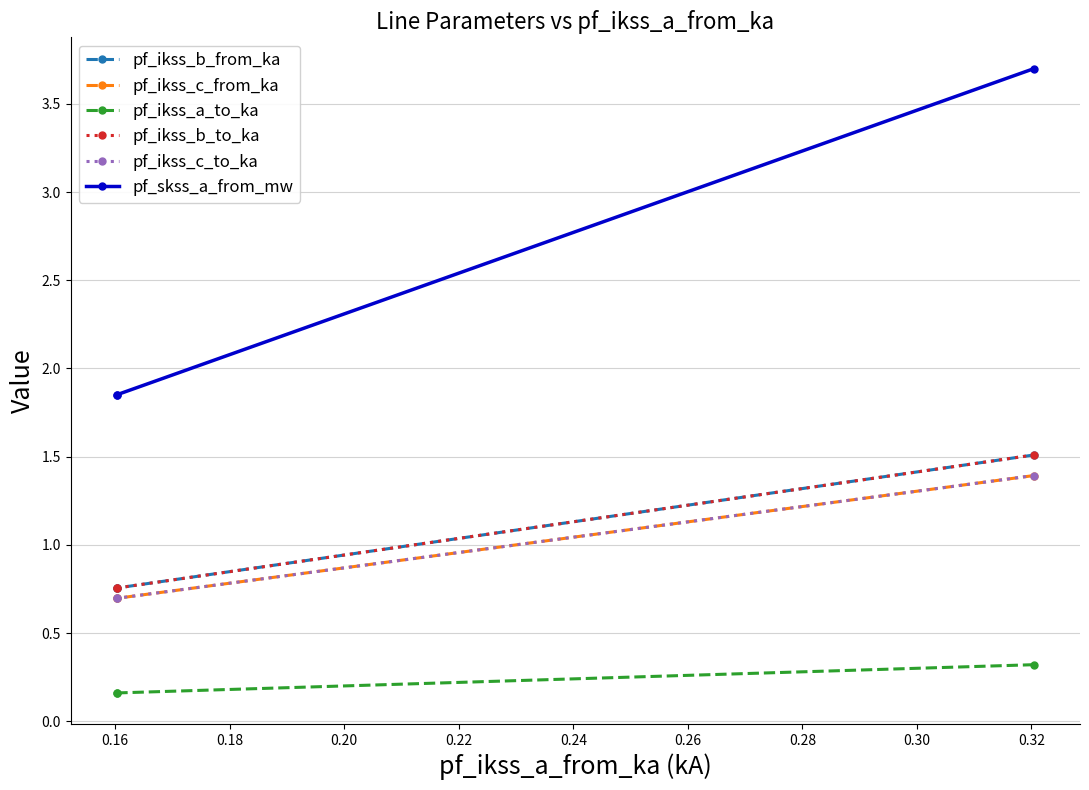

What are all the series names shown in the legend?

pf_ikss_b_from_ka, pf_ikss_c_from_ka, pf_ikss_a_to_ka, pf_ikss_b_to_ka, pf_ikss_c_to_ka, pf_skss_a_from_mw